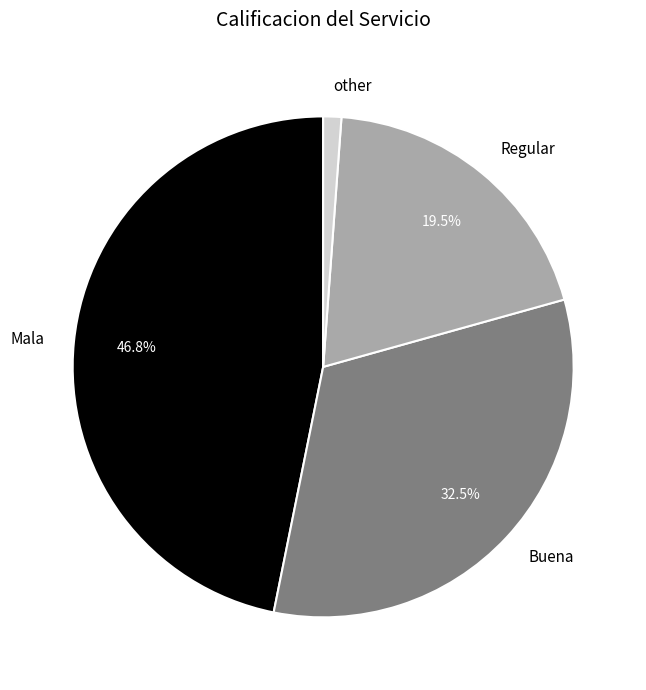

How many slices are in this pie chart?

4